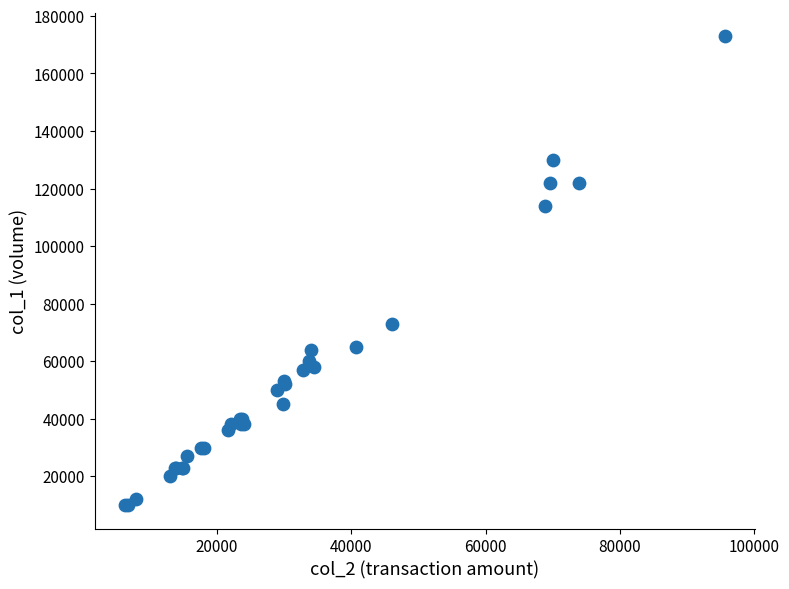

What Y value in the scatter plot is closest to 91500?

73000